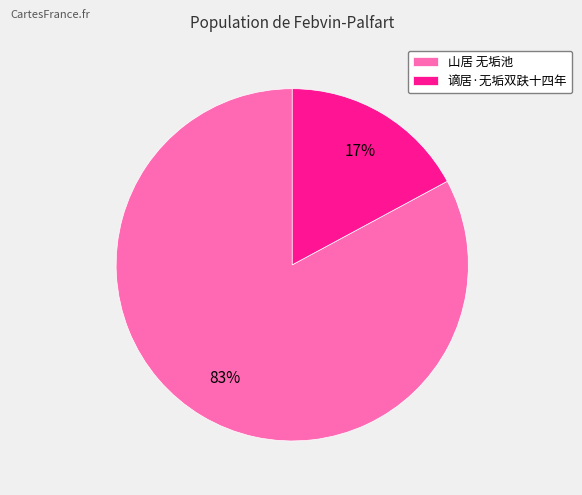

To the nearest percent, what is the average slice percentage?

50%